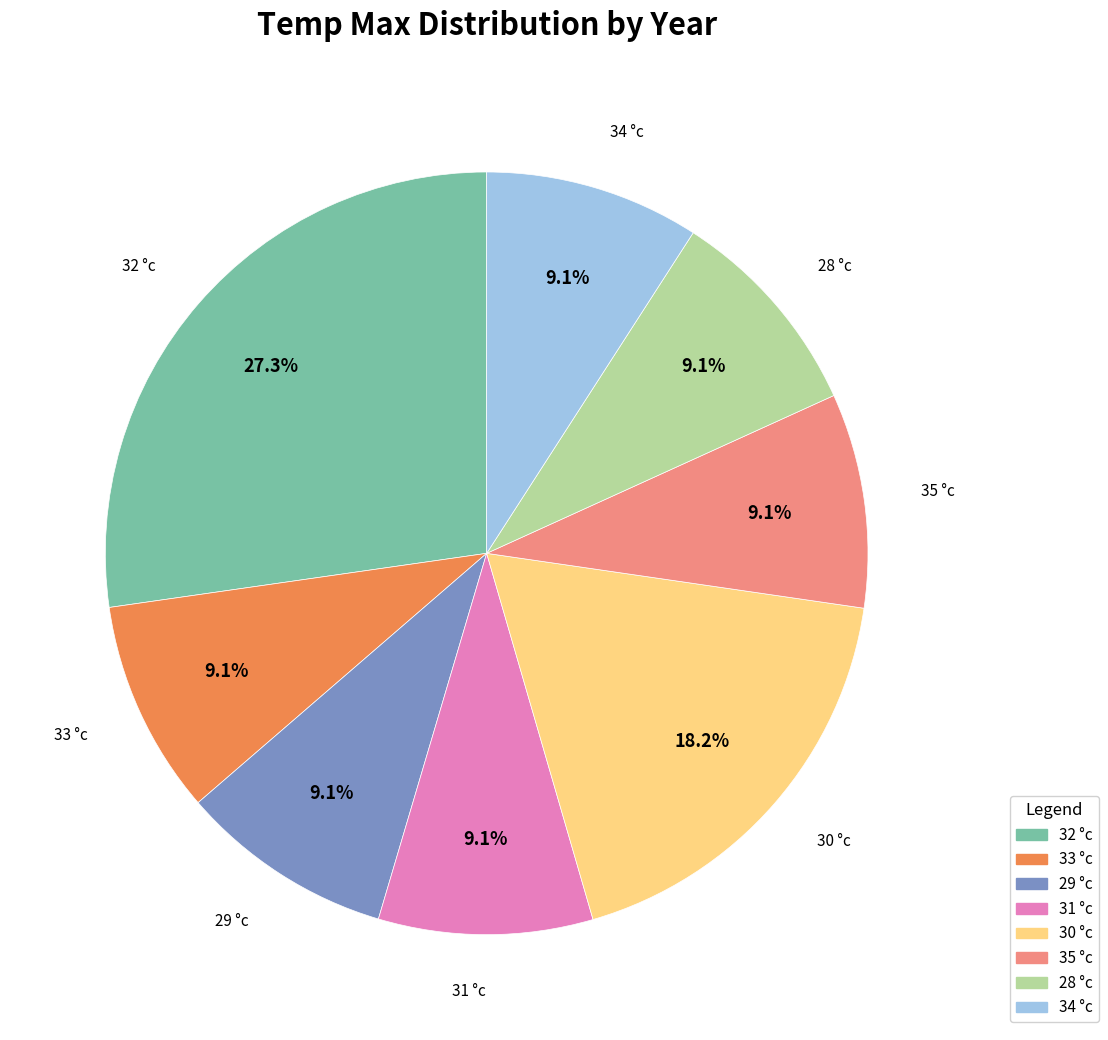

Does any single category account for the majority?

No